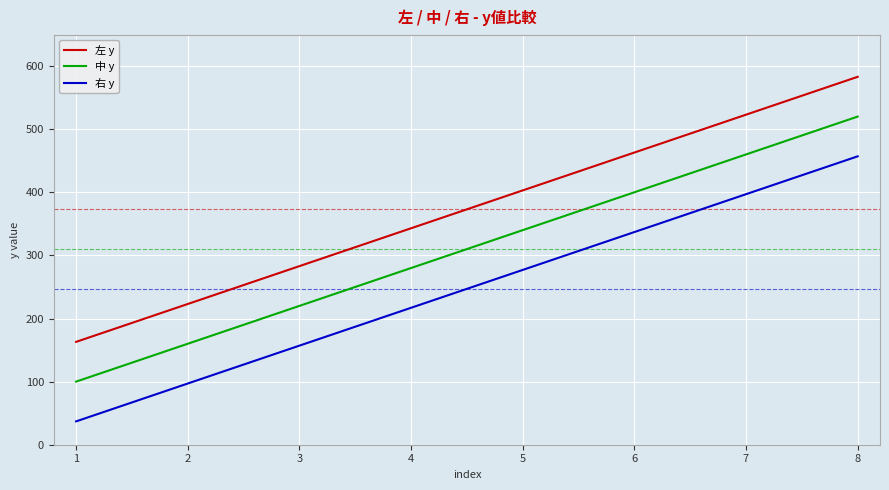

Rank the categories by 左 y value from highest to lowest.

8, 7, 6, 5, 4, 3, 2, 1